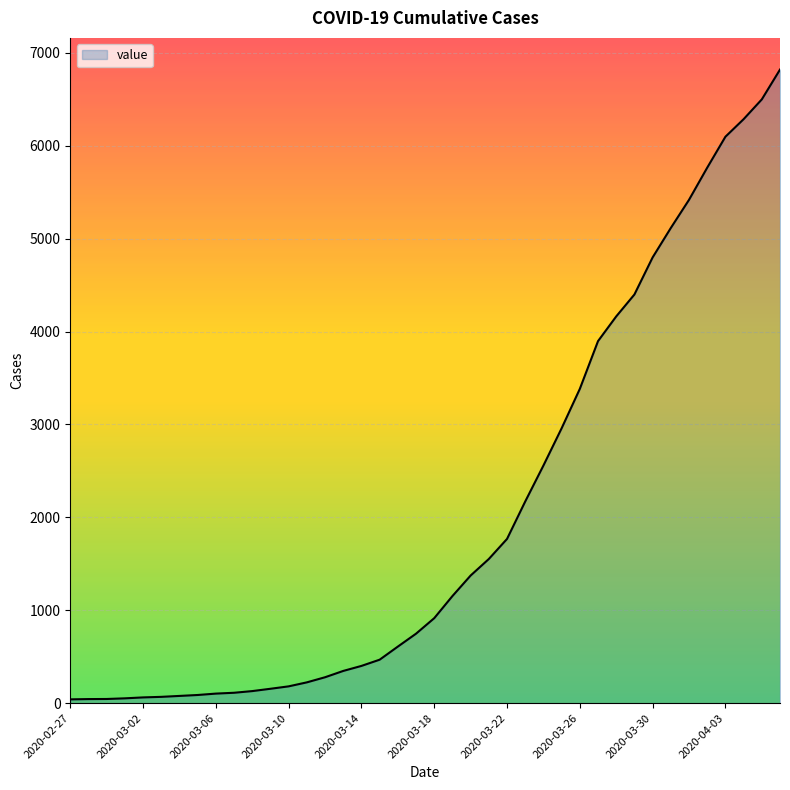

What is the maximum value shown in the chart?

6820